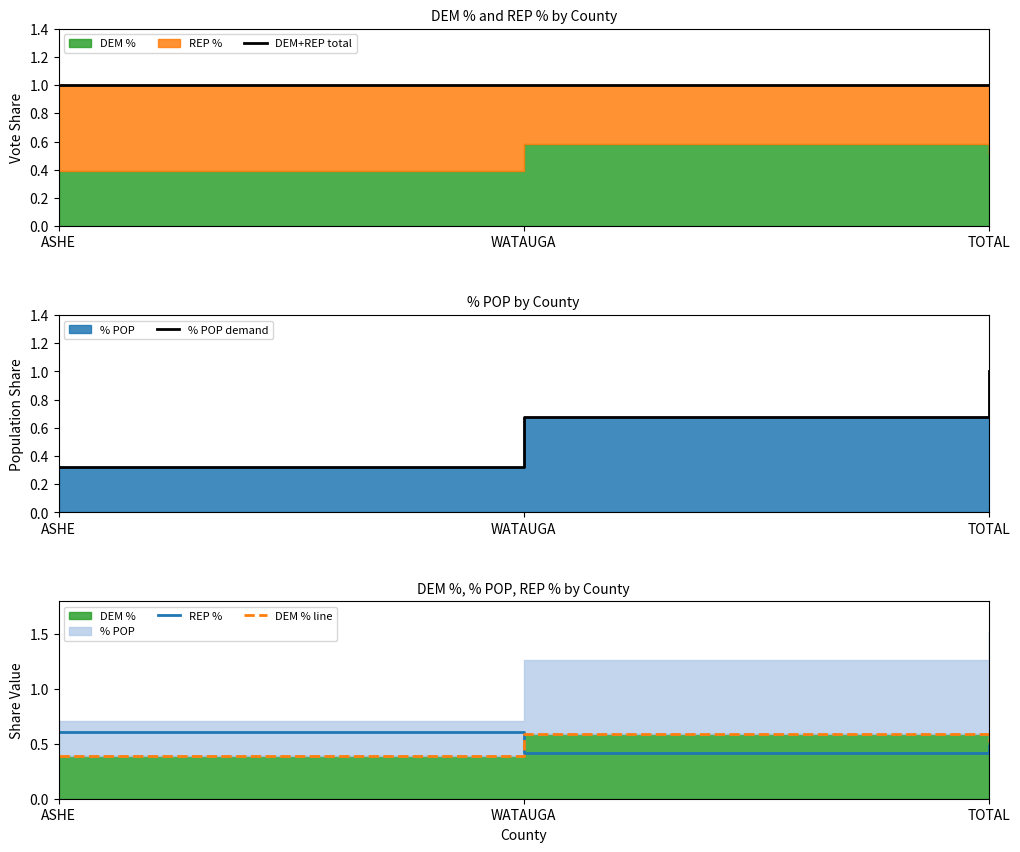

Which series has the widest spread of values?

% POP demand